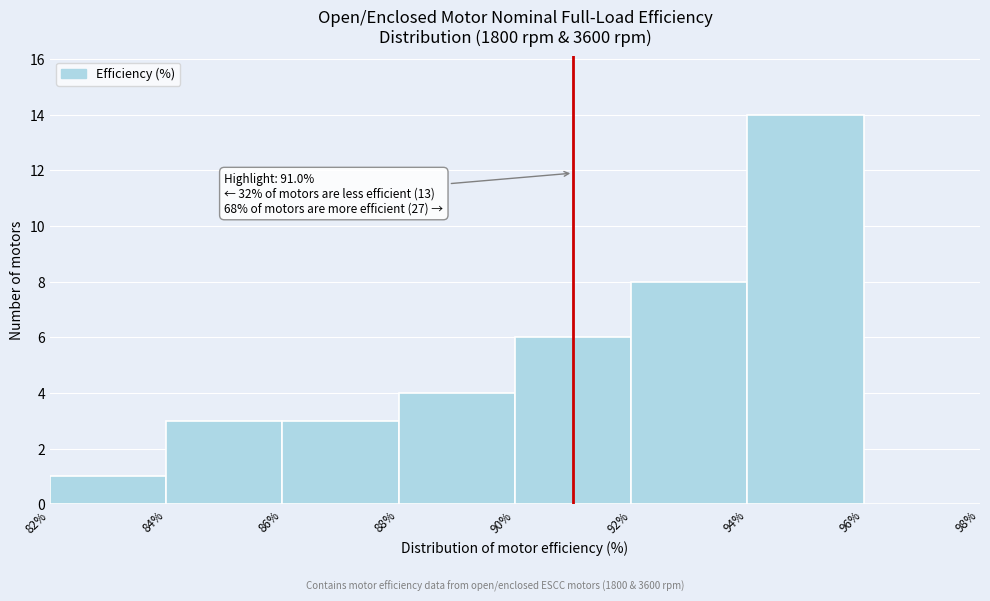

Over which range of the x-axis is the bar tallest?

94% to 96%